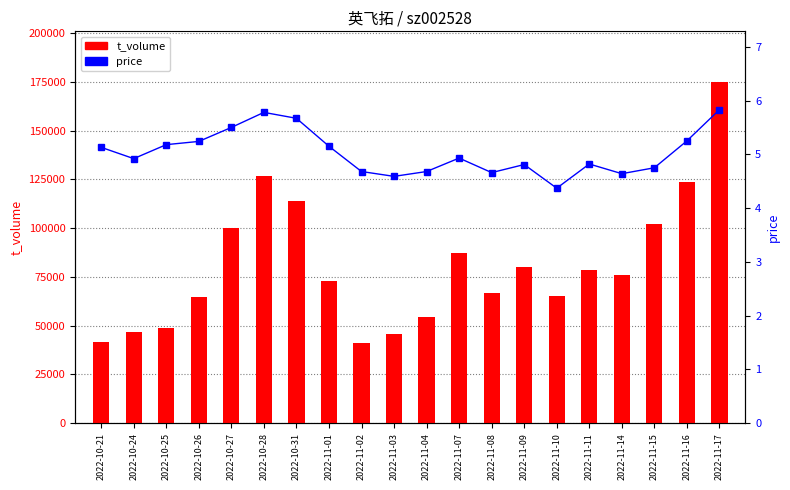

How many groups of bars are there?

20